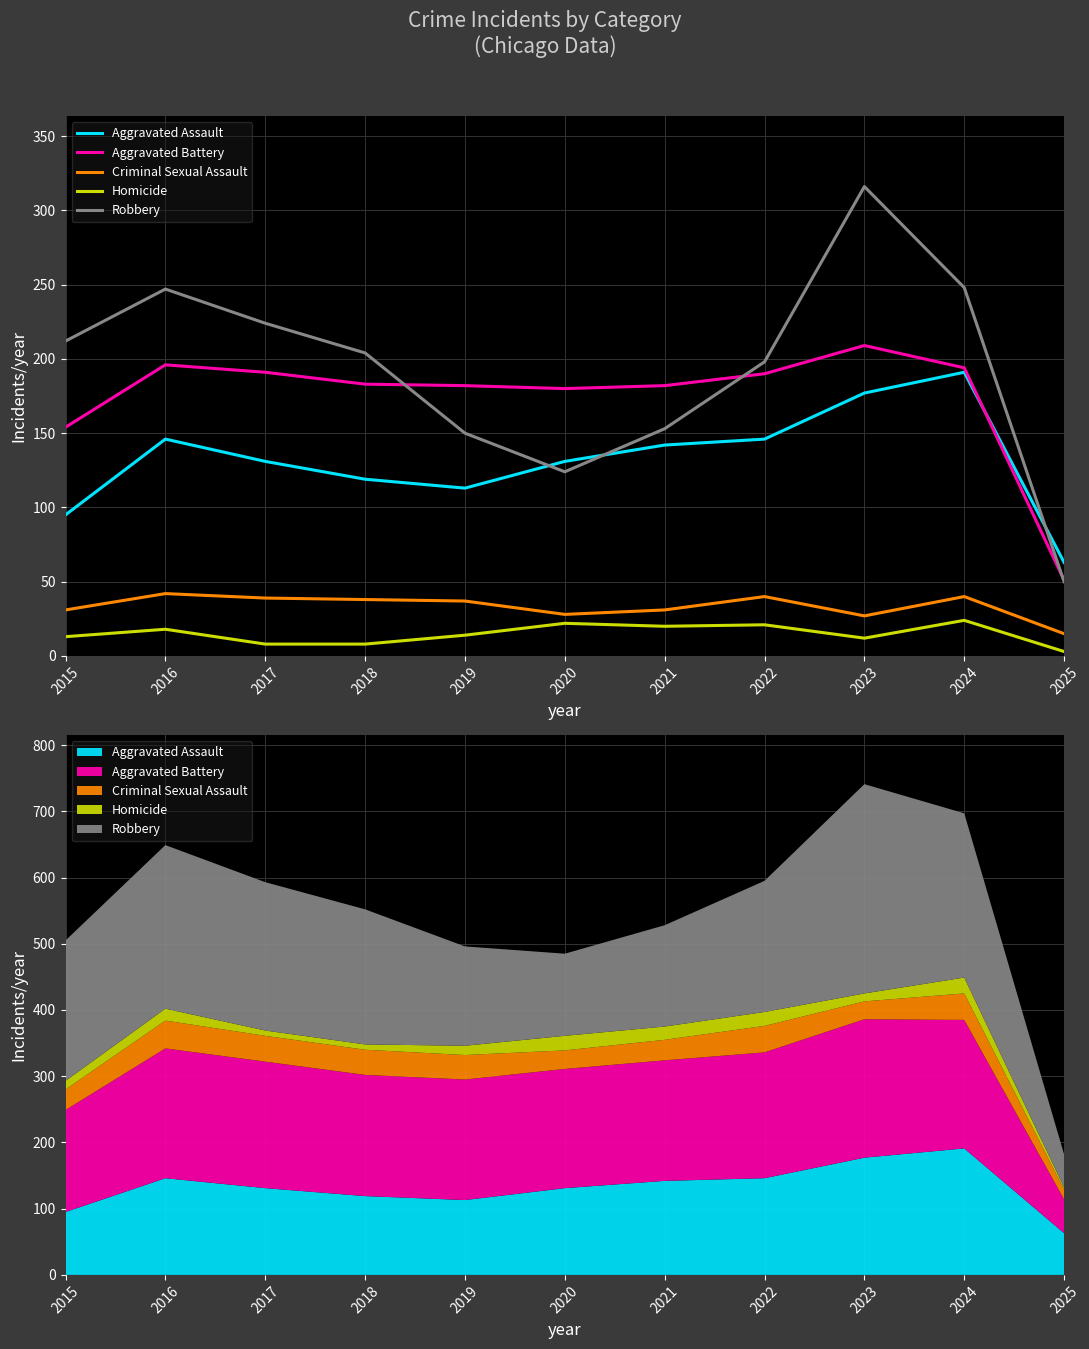

True or false: Homicide has a value of 3 at 2025.

True